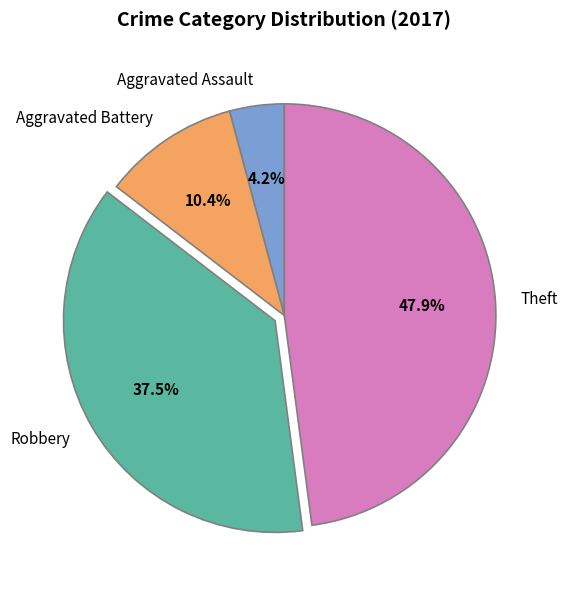

Is Theft the majority of the pie?

No